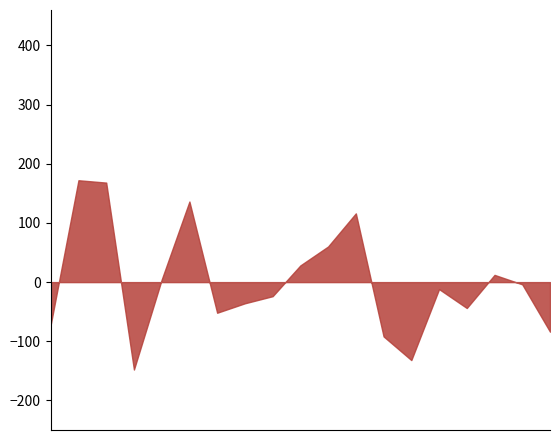

The value of Weight at M014 is 26.4. True or false?

True